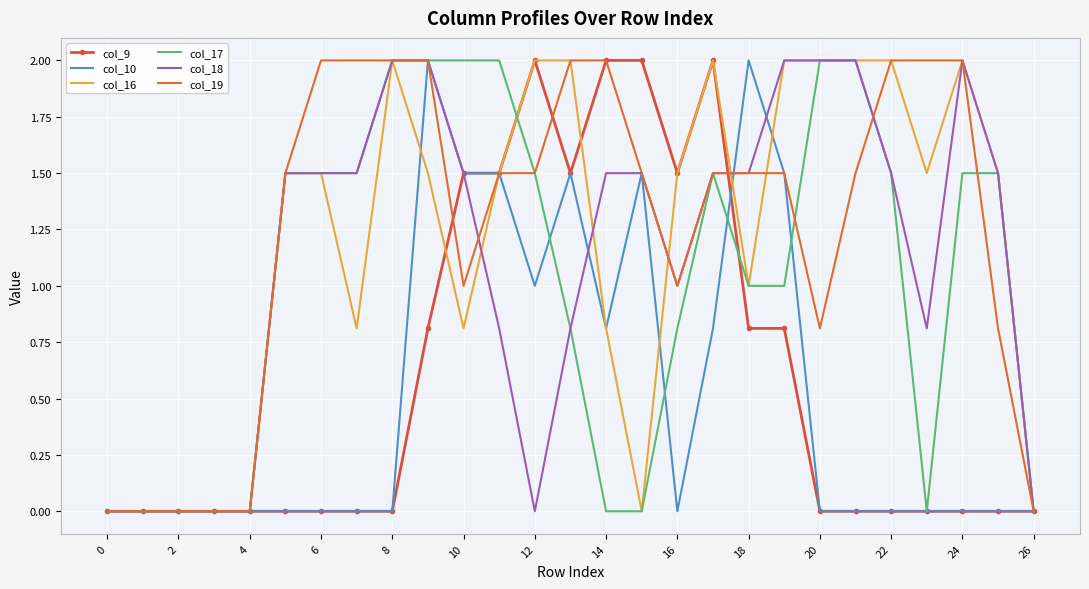

What are all the series names shown in the legend?

col_9, col_10, col_16, col_17, col_18, col_19